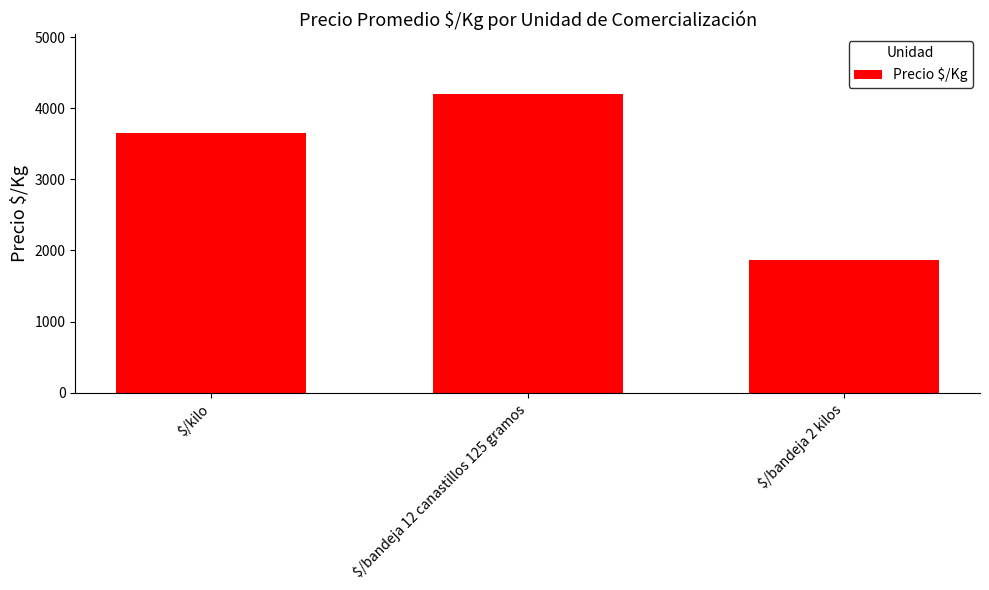

List the labels in order of value, smallest first.

$/bandeja 2 kilos, $/kilo, $/bandeja 12 canastillos 125 gramos